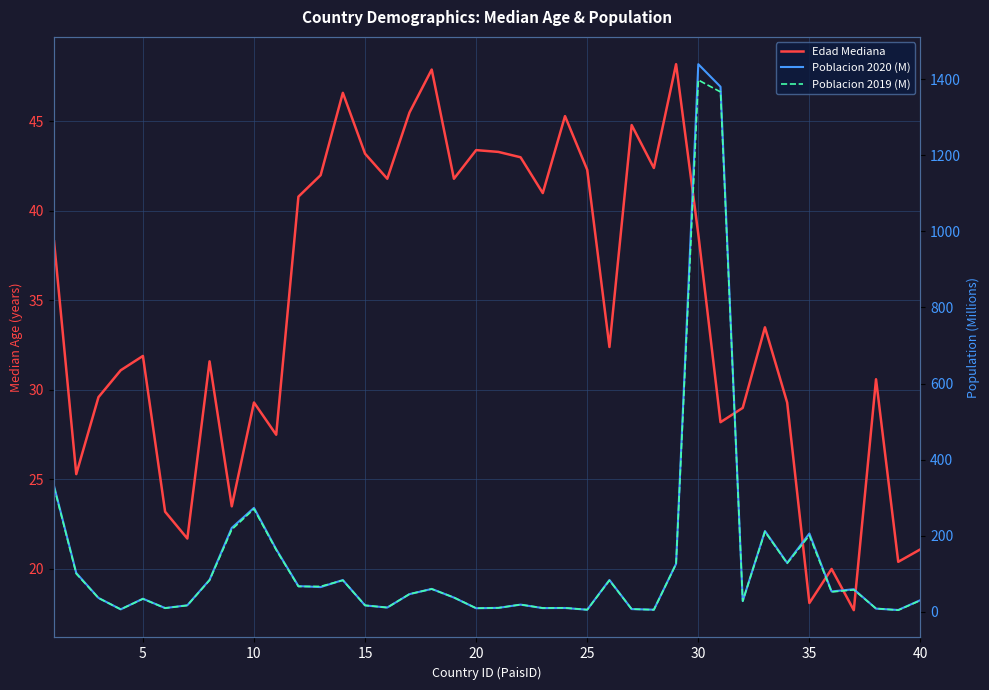

What is the sum of all Poblacion 2020 (M) values?

5517.2